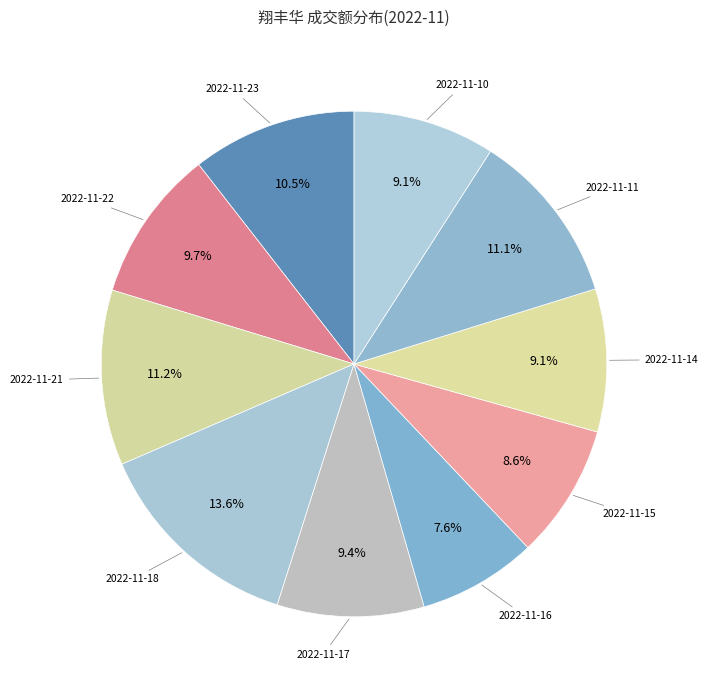

How many slices are in this pie chart?

10